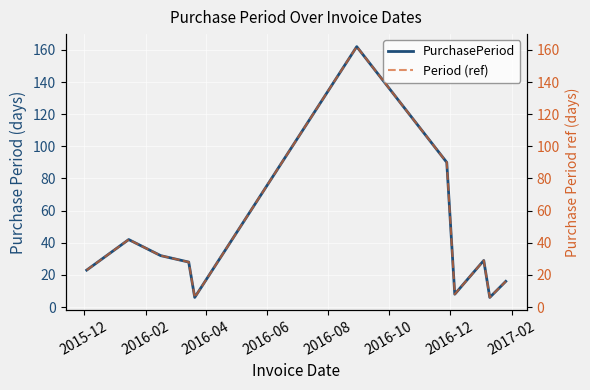

How many interior local valleys does the PurchasePeriod series have?

3